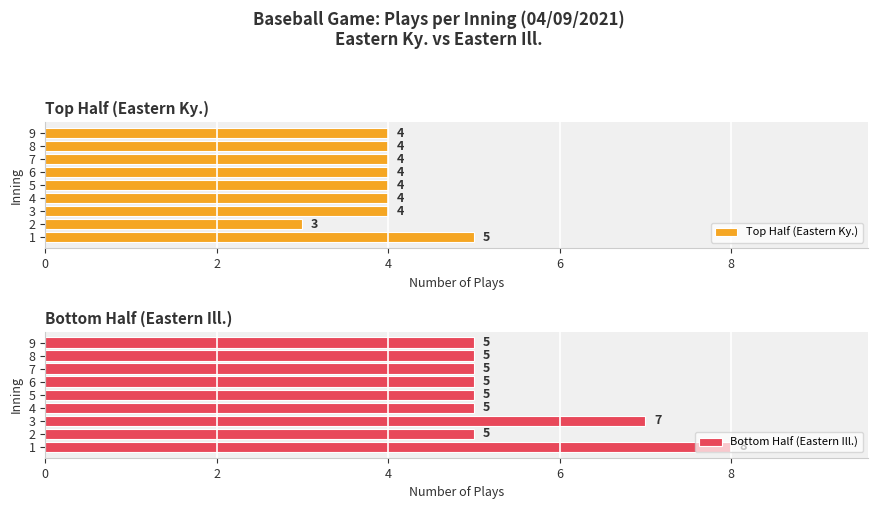

How many values in the Top Half (Eastern Ky.) series exceed 4?

1